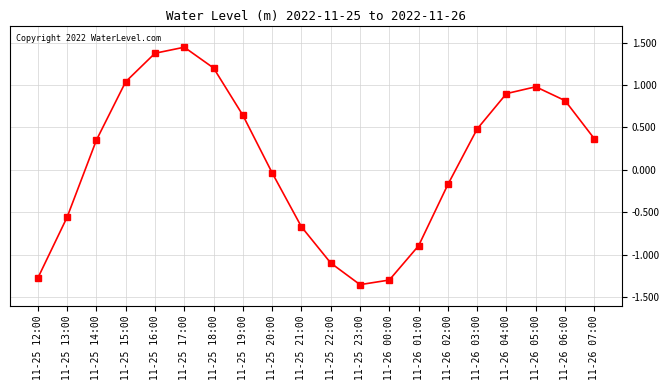

What is the difference between the second highest and second lowest values?

2.7